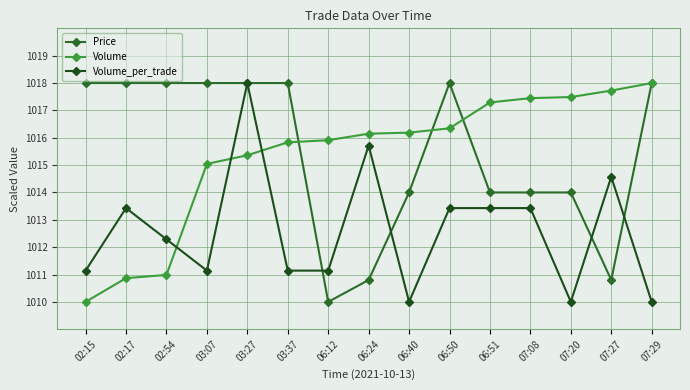

Which label corresponds to the largest value in the chart?

02:15